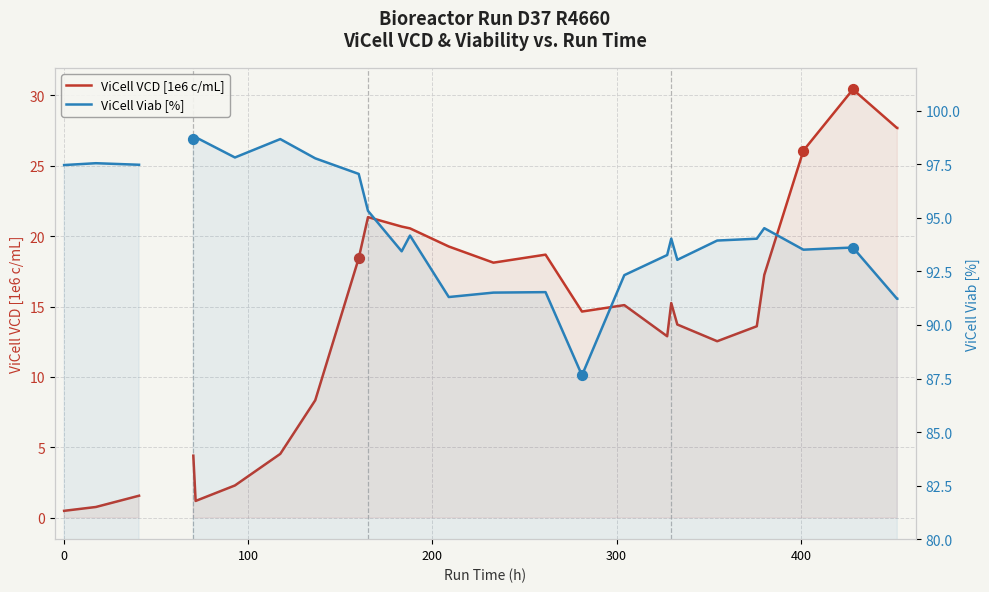

At how many categories does at least one series exceed 56?

27